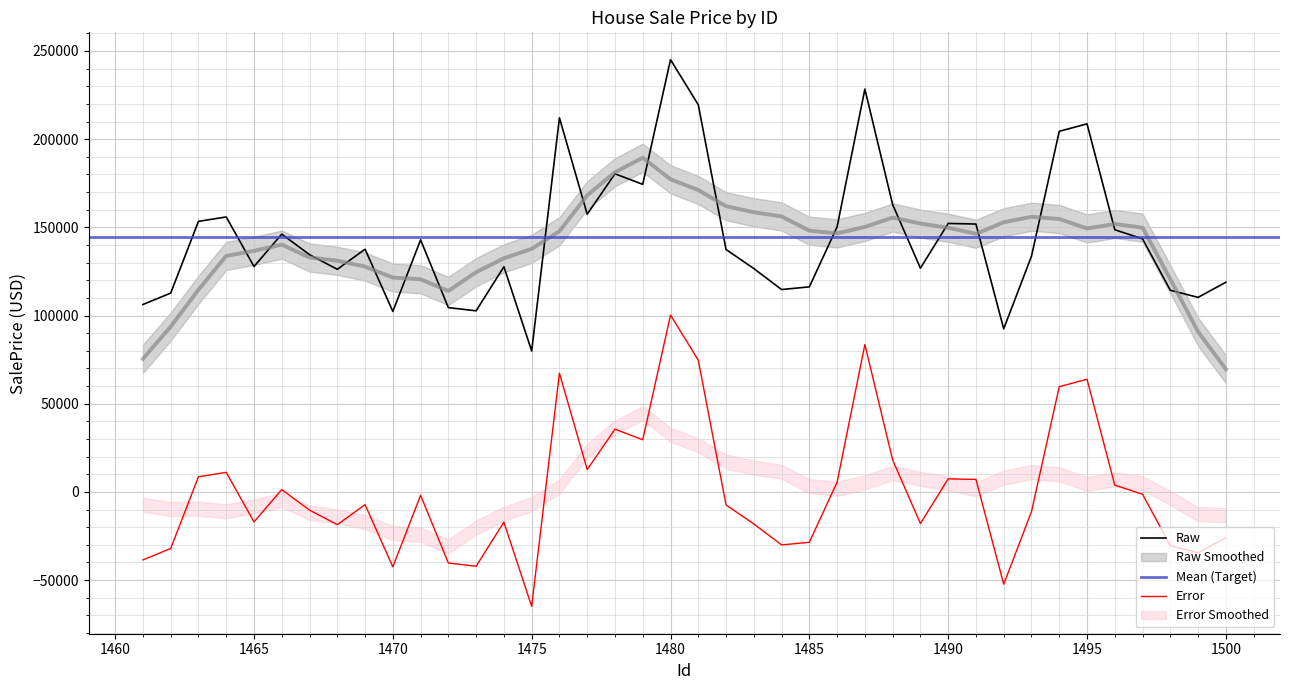

Rank the categories by value from highest to lowest.

1480, 1487, 1481, 1476, 1495, 1494, 1478, 1479, 1488, 1477, 1464, 1463, 1490, 1491, 1486, 1496, 1466, 1497, 1471, 1469, 1482, 1467, 1493, 1465, 1474, 1489, 1483, 1468, 1500, 1485, 1484, 1498, 1462, 1499, 1461, 1472, 1473, 1470, 1492, 1475